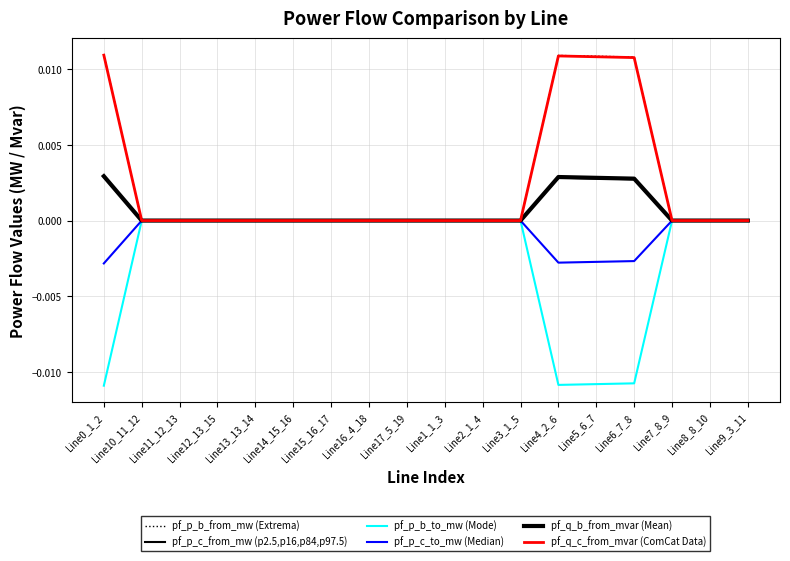

Does the chart have visible grid lines?

Yes